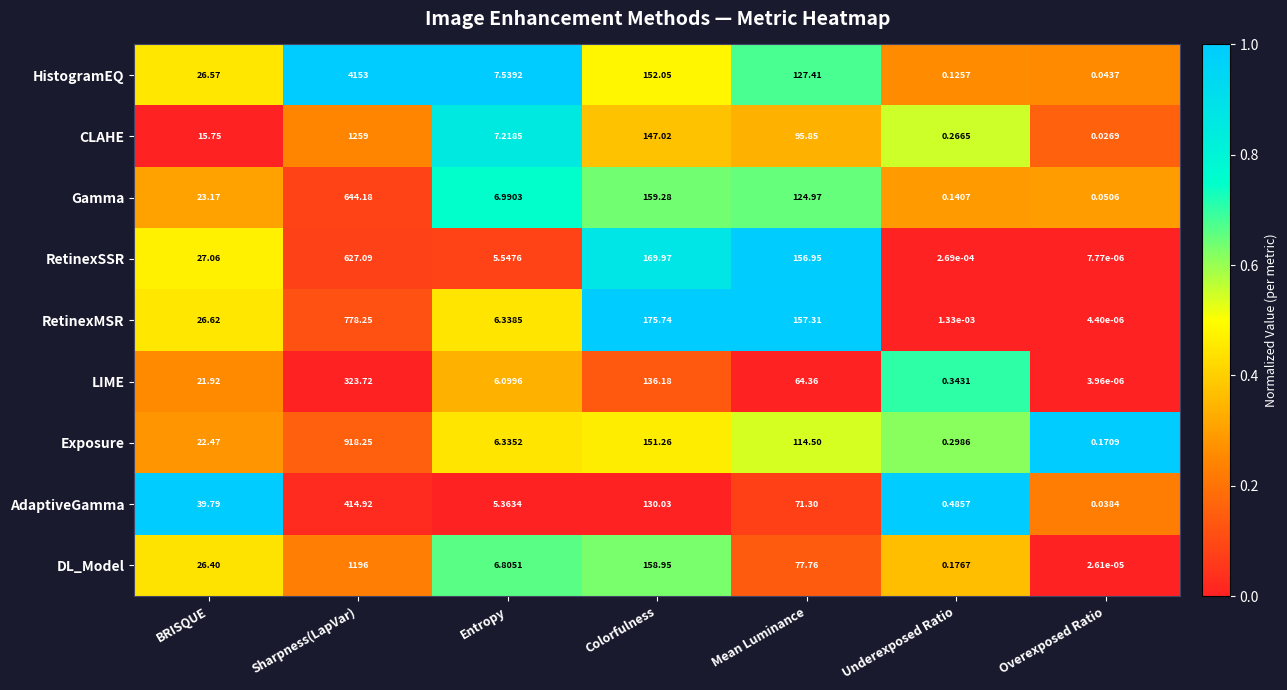

How many data points does each series have?

7